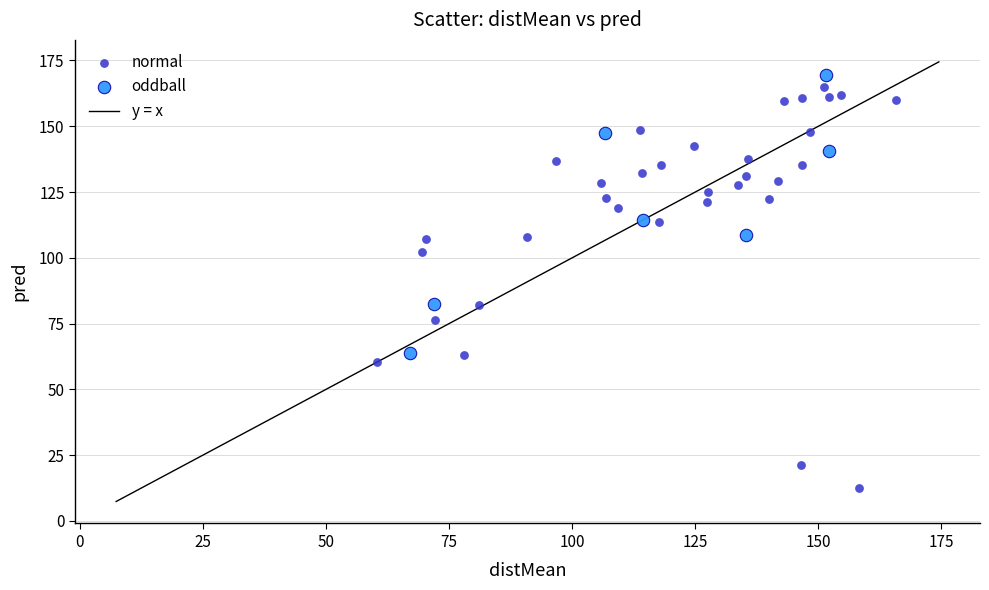

Which series reaches the minimum Y coordinate?

normal